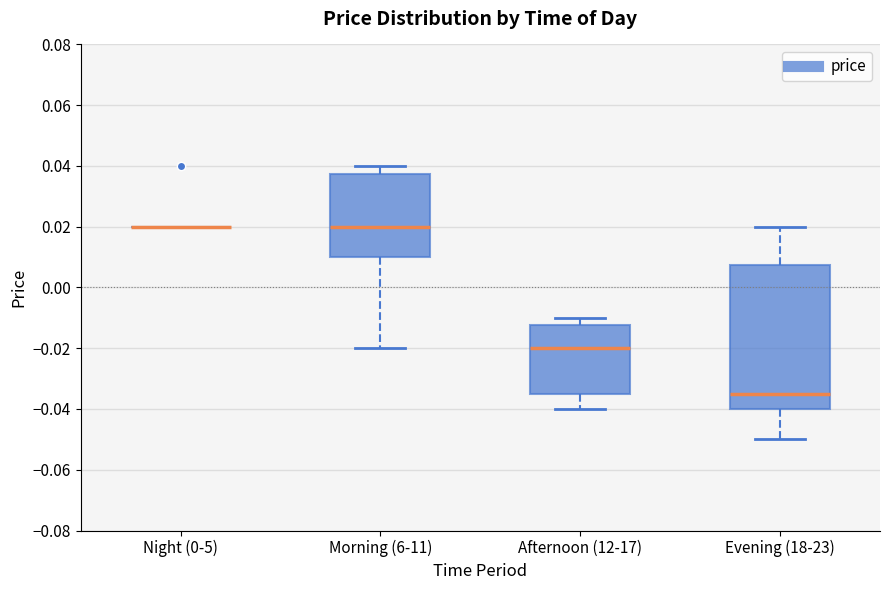

Which box is the tallest, from its lower edge to its upper edge?

Evening (18-23)